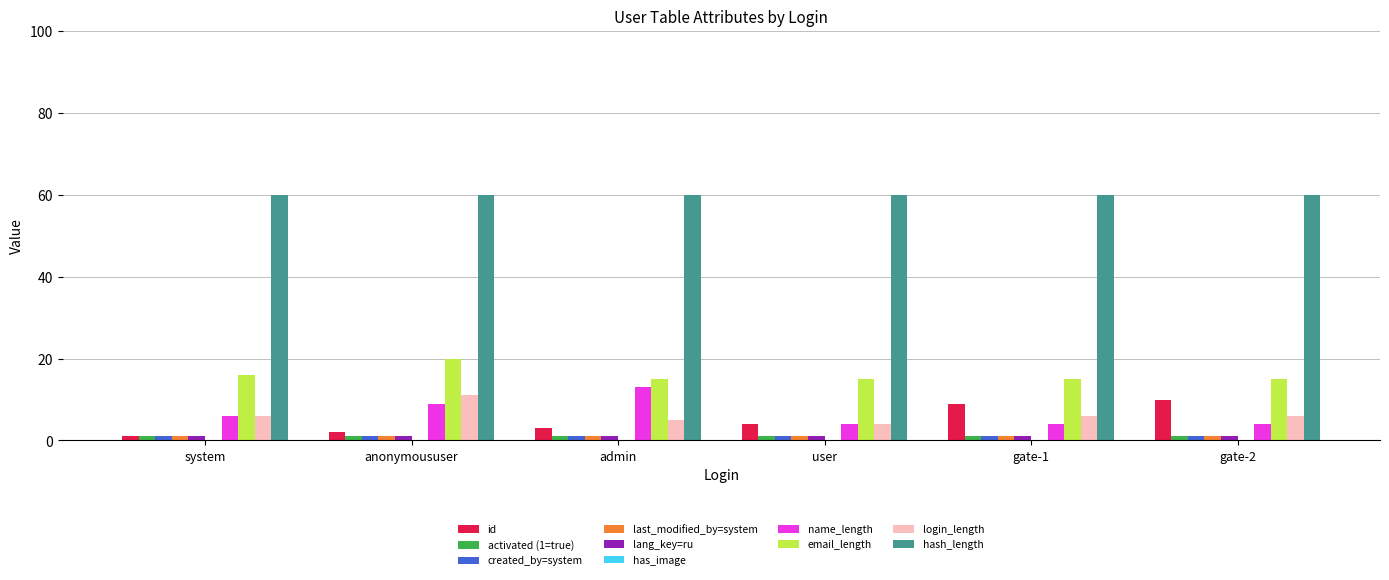

What is the sum of all lang_key=ru values?

6